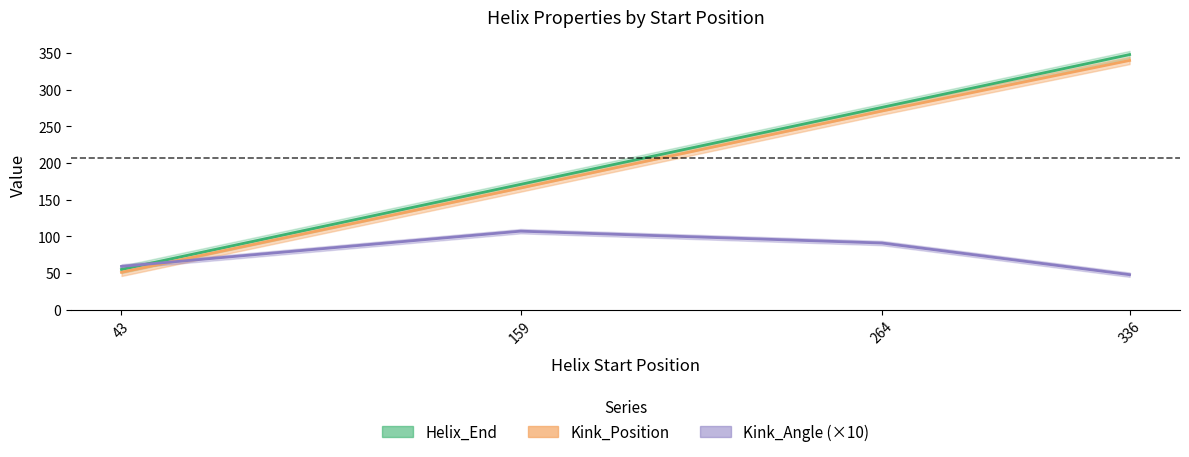

Is it true that Helix_End equals 276.0 at 264?

True